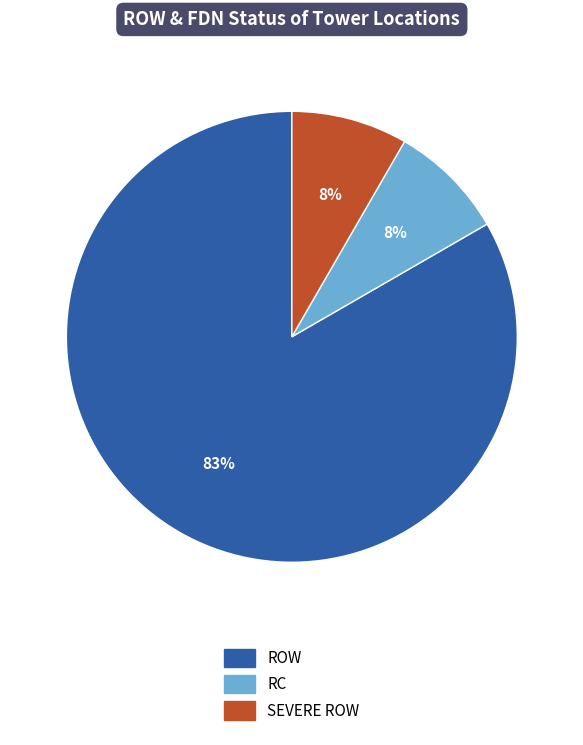

Approximately how many times larger is the value at SEVERE ROW compared to ROW?

0.1